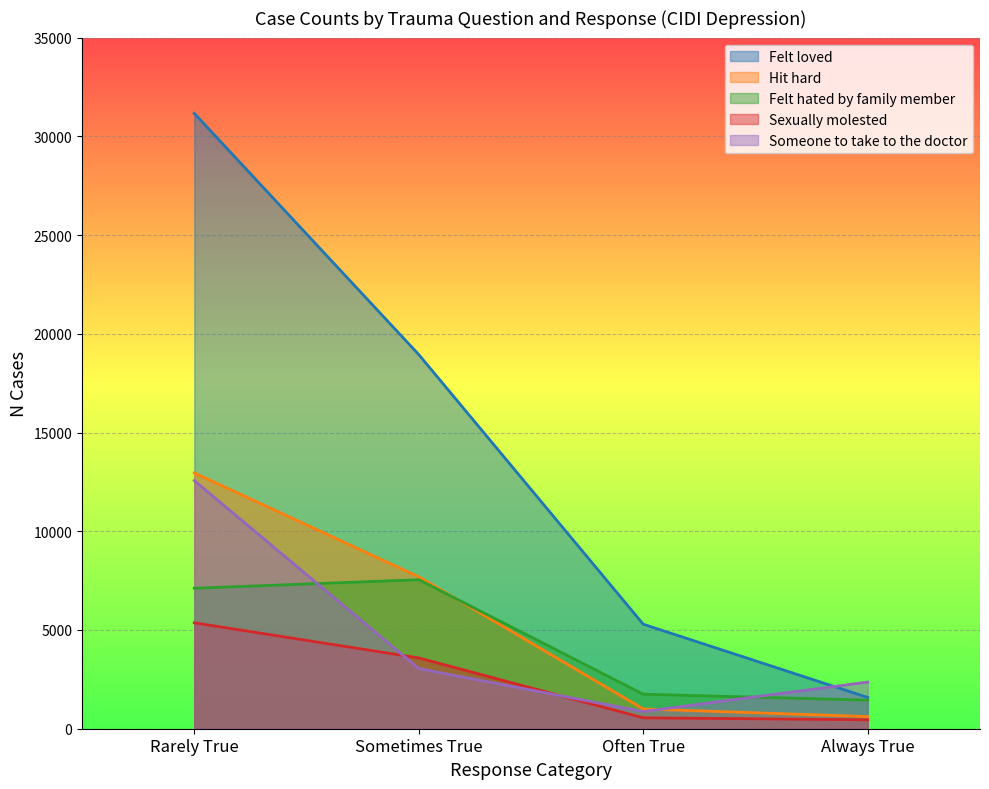

What is the lowest value of the Felt loved series?

1583